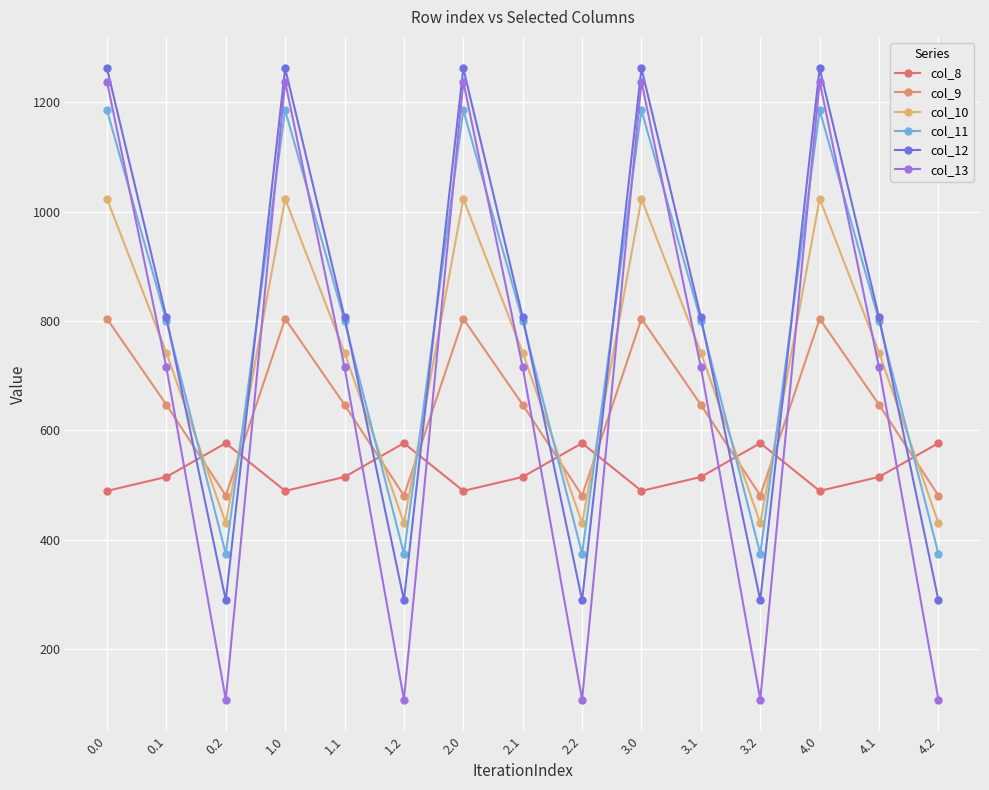

True or false: col_12 has a value of 1261.6 at 4.0.

True